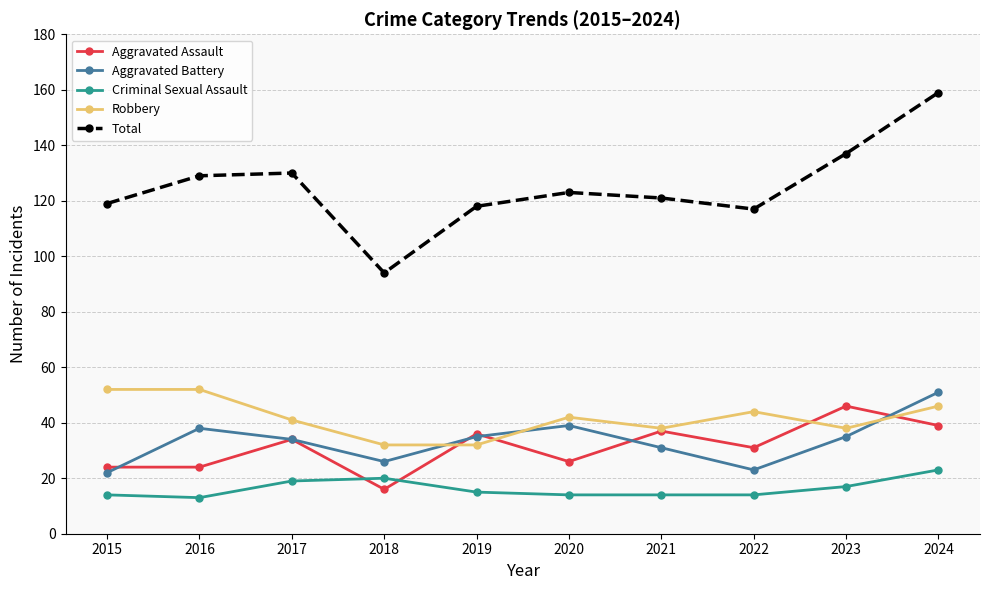

True or false: Criminal Sexual Assault and Robbery intersect in this chart.

False